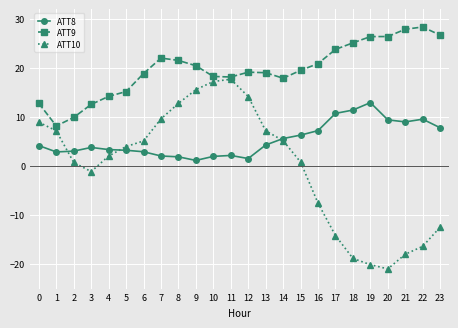

Which category has the highest value across all series?

22